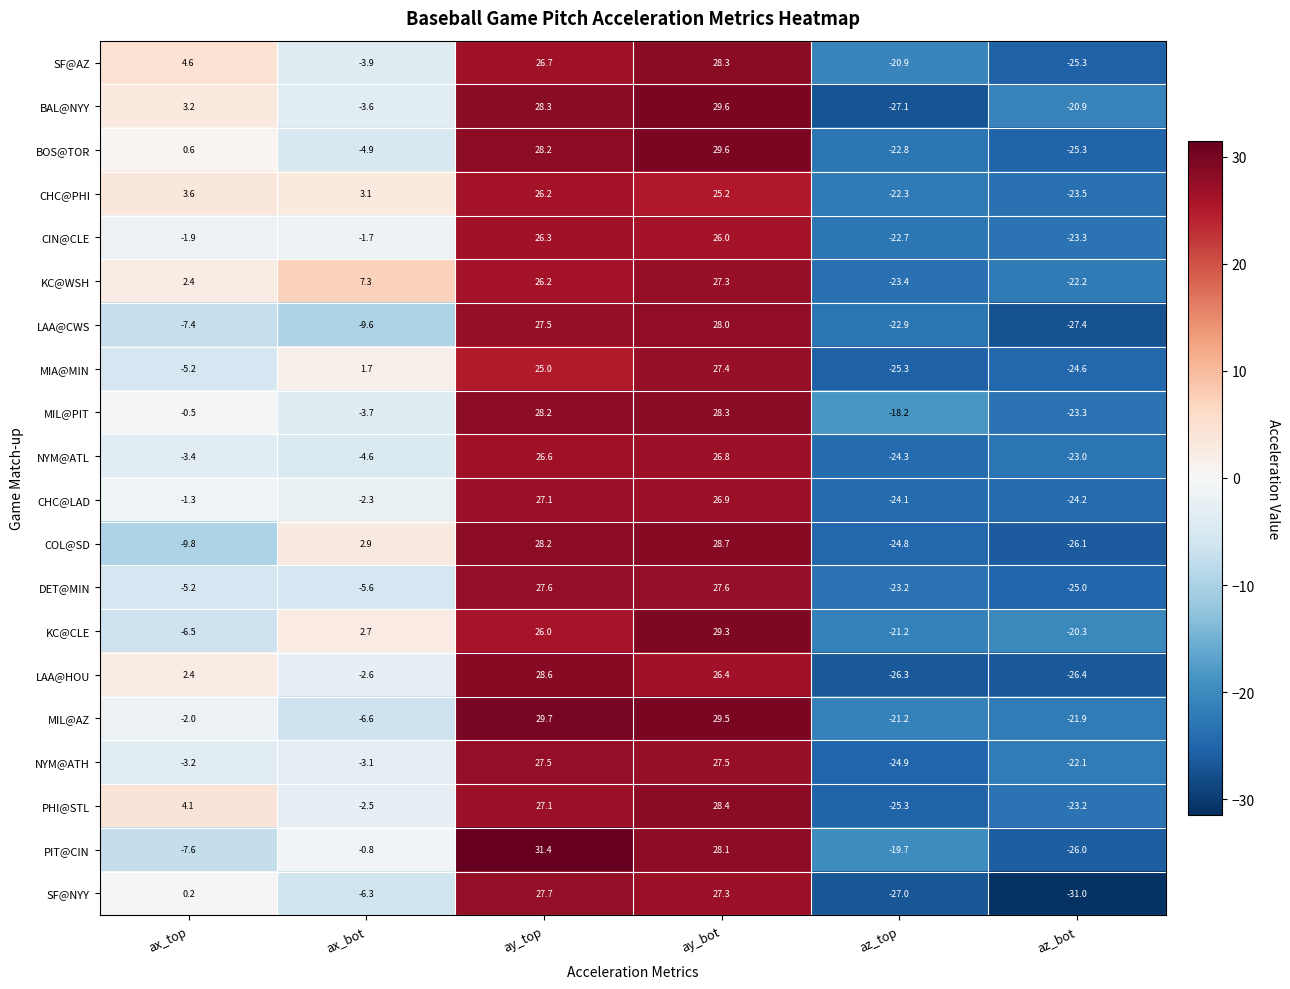

Rank the categories by KC@CLE value from lowest to highest.

az_top, az_bot, ax_top, ax_bot, ay_top, ay_bot